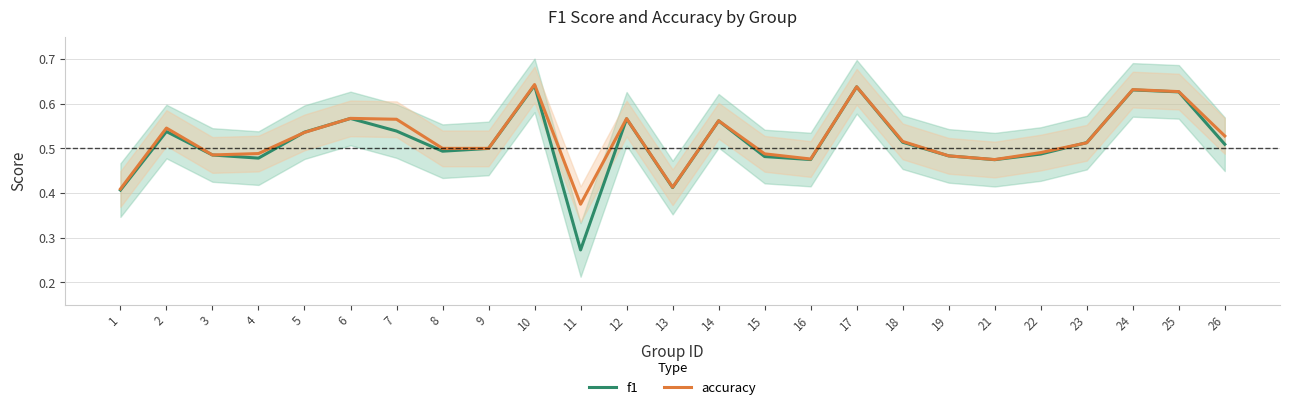

Where is accuracy nearest to the value 0?

11